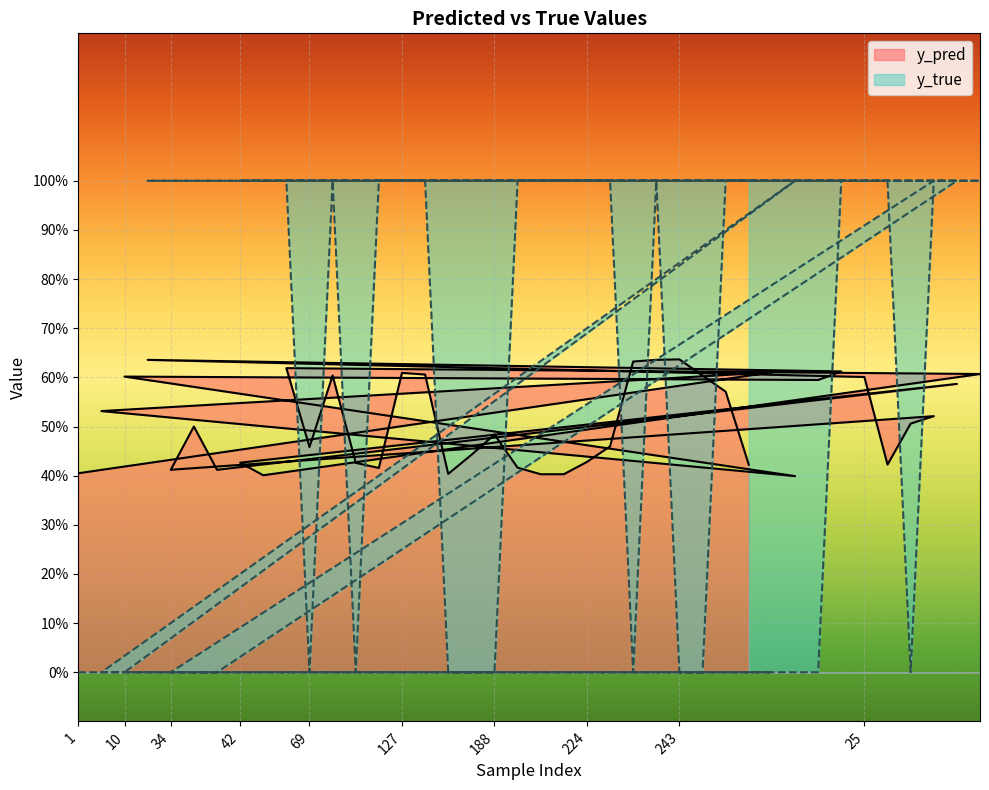

What is the label of the 27th point from the right?

113